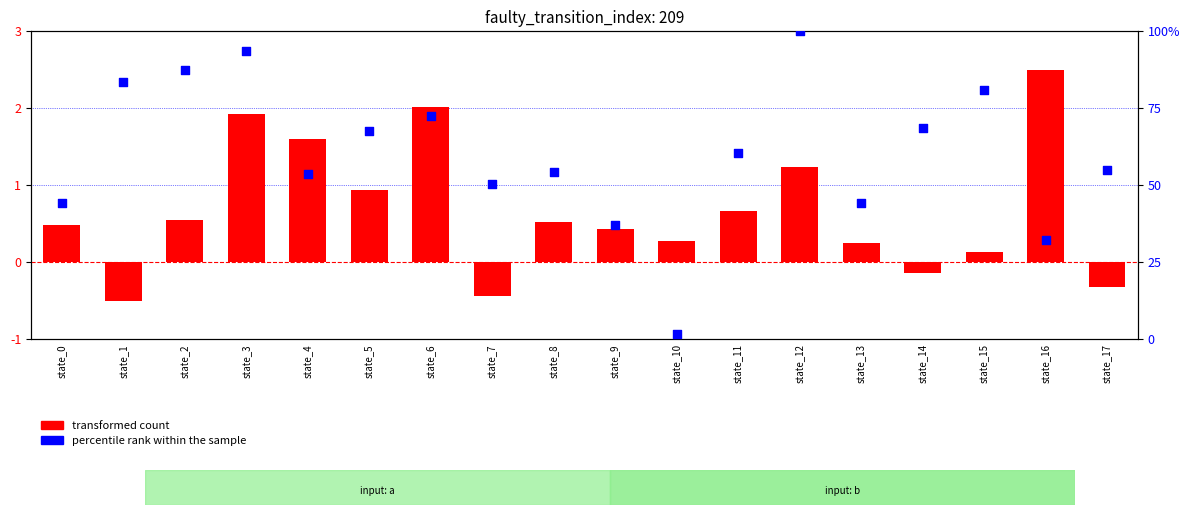

At which category is the sum across all series the highest?

state_12